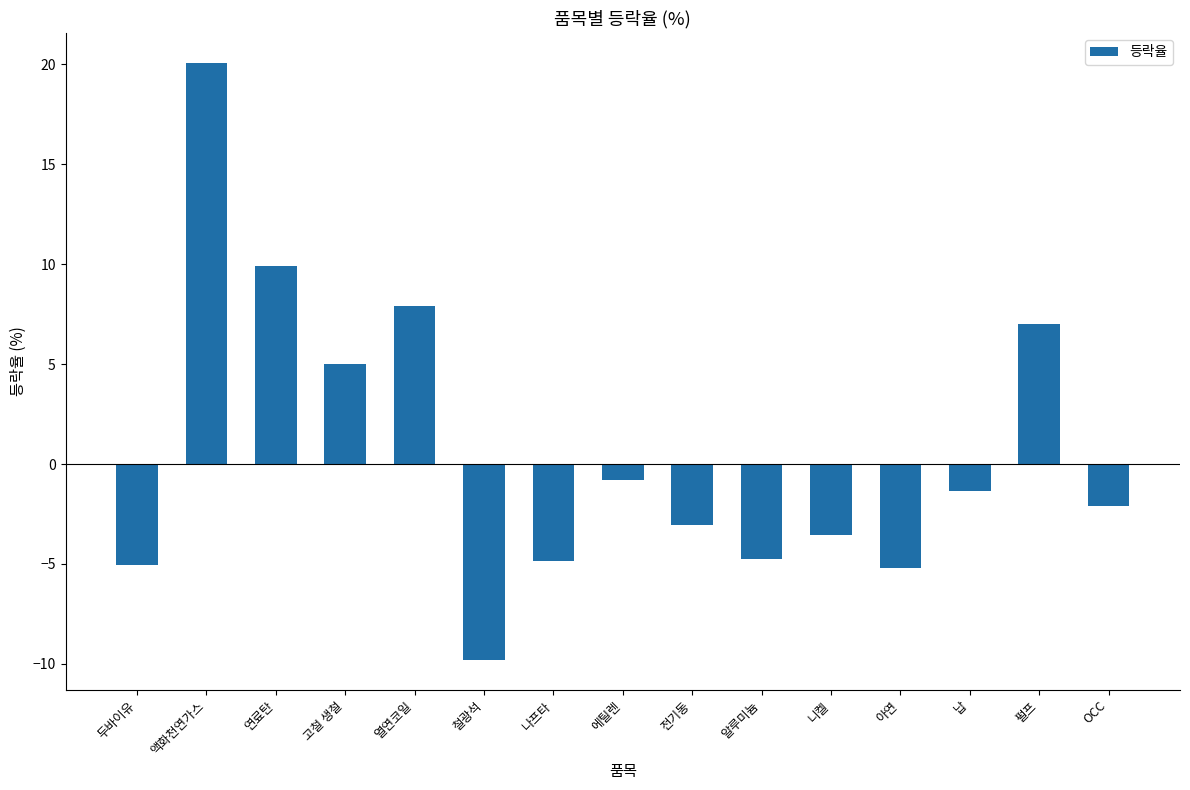

What is the maximum value shown in the chart?

20.1